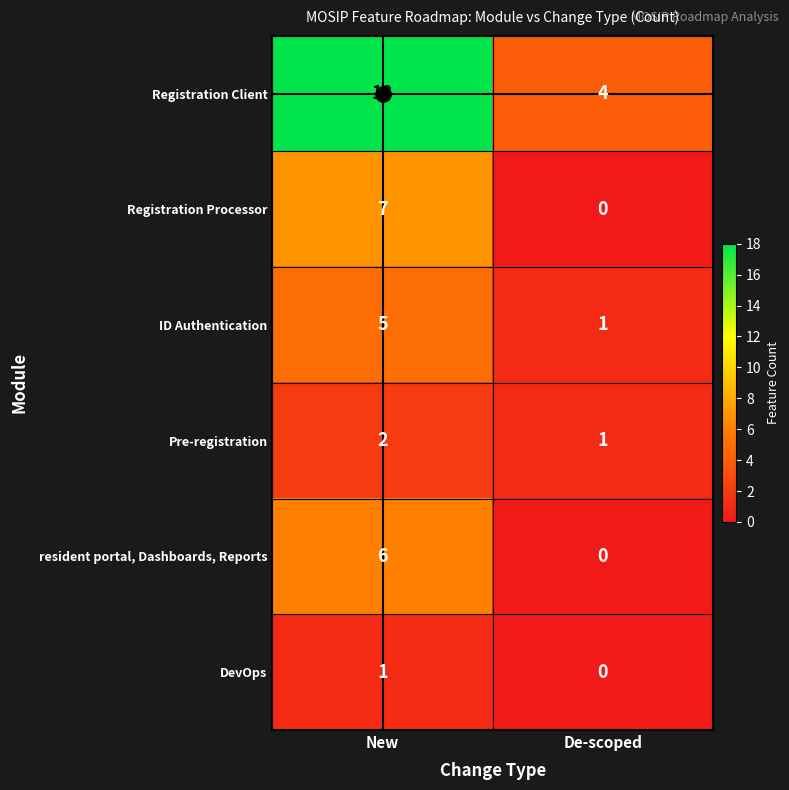

How many categories are shown in the chart?

2